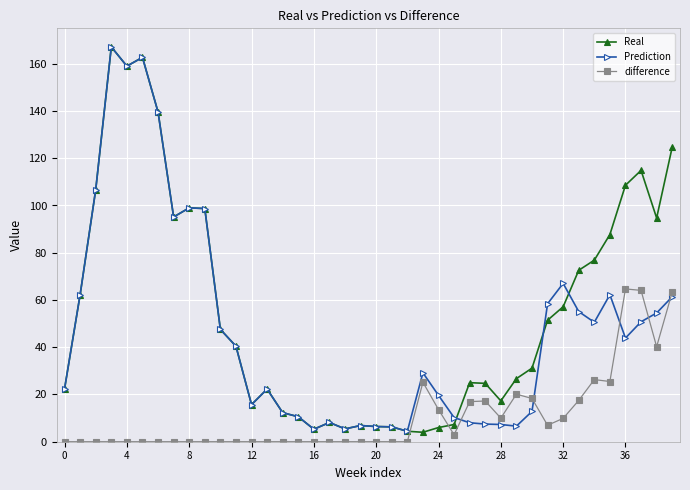

What is the lowest value of the Real series?

4.0